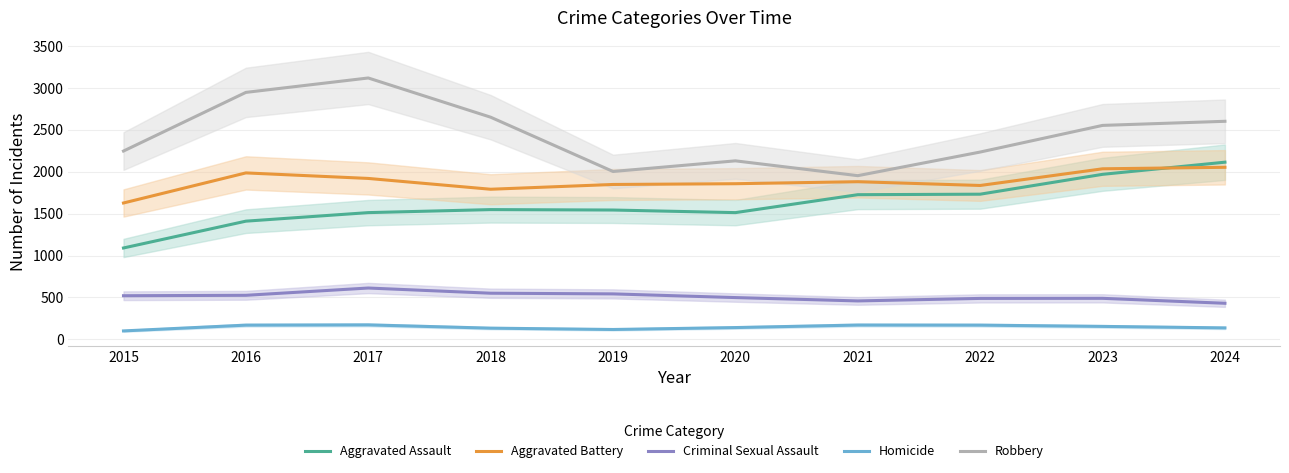

True or false: Homicide has more than 0 points higher than both neighbors.

True